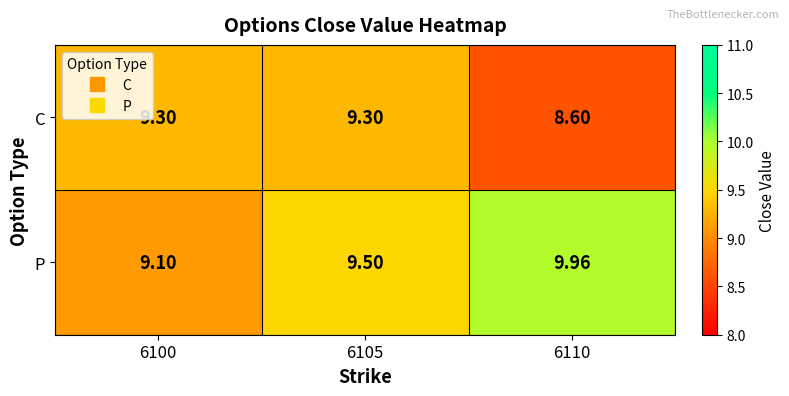

What is the total value across all series at 6105?

18.8